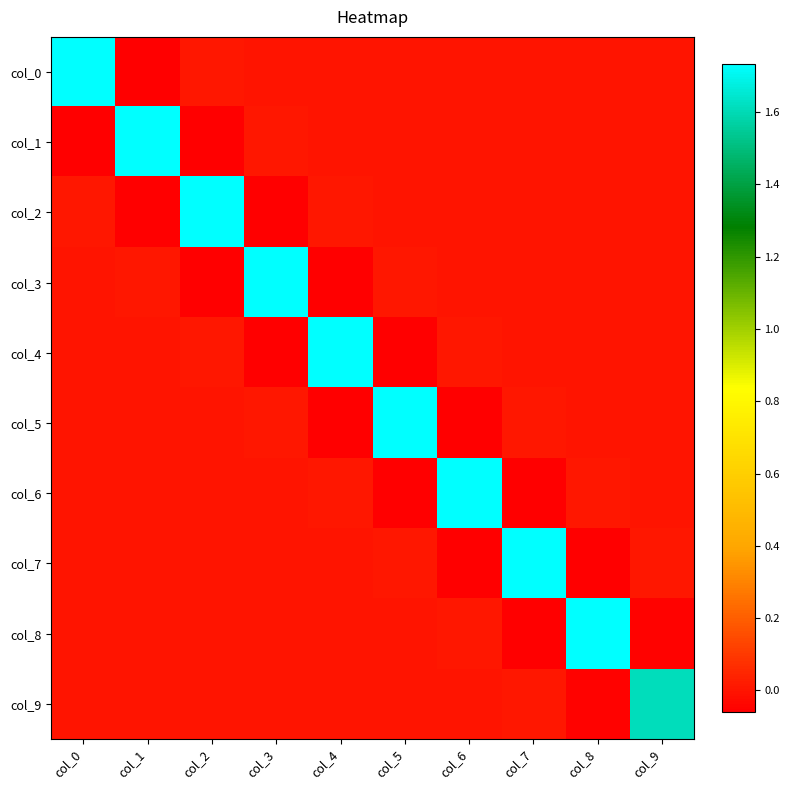

Reading left to right, what are all the values shown in this chart?

col_0: col_0=1.7	col_1=-0.1	col_2=0.0	col_3=0.0	col_4=0.0	col_5=0.0	col_6=0.0	col_7=0.0	col_8=0.0	col_9=0.0
col_1: col_0=-0.1	col_1=1.7	col_2=-0.1	col_3=0.0	col_4=0.0	col_5=0.0	col_6=0.0	col_7=0.0	col_8=0.0	col_9=0.0
col_2: col_0=0.0	col_1=-0.1	col_2=1.7	col_3=-0.1	col_4=0.0	col_5=0.0	col_6=0.0	col_7=0.0	col_8=0.0	col_9=0.0
col_3: col_0=0.0	col_1=0.0	col_2=-0.1	col_3=1.7	col_4=-0.1	col_5=0.0	col_6=0.0	col_7=0.0	col_8=0.0	col_9=0.0
col_4: col_0=0.0	col_1=0.0	col_2=0.0	col_3=-0.1	col_4=1.7	col_5=-0.1	col_6=0.0	col_7=0.0	col_8=0.0	col_9=0.0
col_5: col_0=0.0	col_1=0.0	col_2=0.0	col_3=0.0	col_4=-0.1	col_5=1.7	col_6=-0.1	col_7=0.0	col_8=0.0	col_9=0.0
col_6: col_0=0.0	col_1=0.0	col_2=0.0	col_3=0.0	col_4=0.0	col_5=-0.1	col_6=1.7	col_7=-0.1	col_8=0.0	col_9=0.0
col_7: col_0=0.0	col_1=0.0	col_2=0.0	col_3=0.0	col_4=0.0	col_5=0.0	col_6=-0.1	col_7=1.7	col_8=-0.1	col_9=0.0
col_8: col_0=0.0	col_1=0.0	col_2=0.0	col_3=0.0	col_4=0.0	col_5=0.0	col_6=0.0	col_7=-0.1	col_8=1.7	col_9=-0.1
col_9: col_0=0.0	col_1=0.0	col_2=0.0	col_3=0.0	col_4=0.0	col_5=0.0	col_6=0.0	col_7=0.0	col_8=-0.1	col_9=1.6